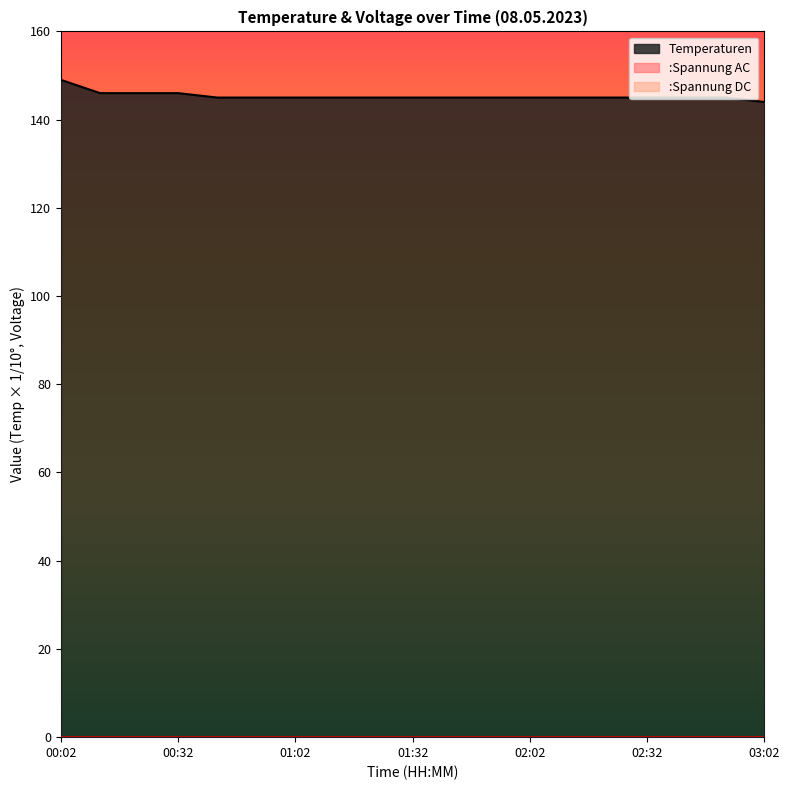

At which category does the chart reach its minimum across all series?

00:02